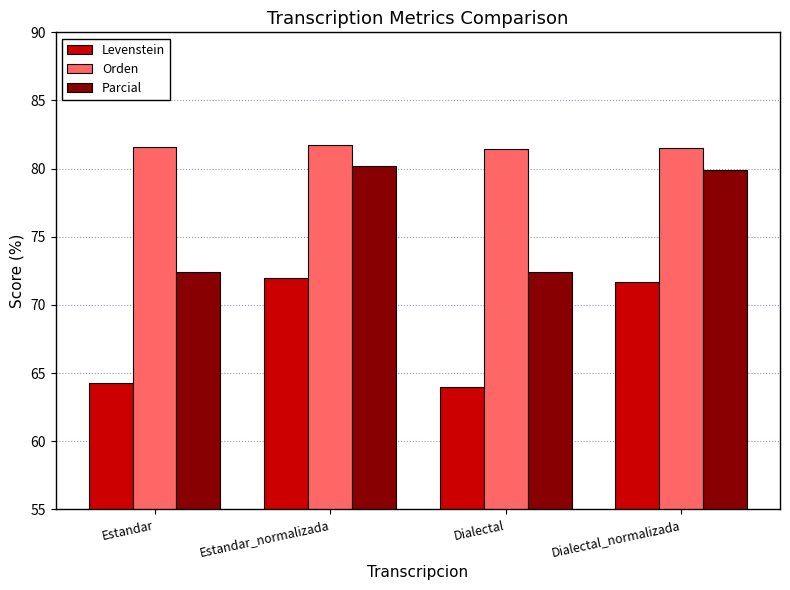

Which series changed the most between Estandar and Dialectal_normalizada?

Parcial